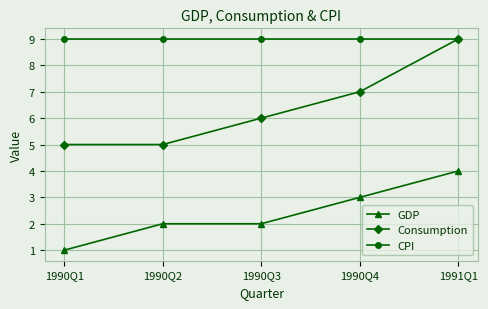

What is the lowest value of the CPI series?

9